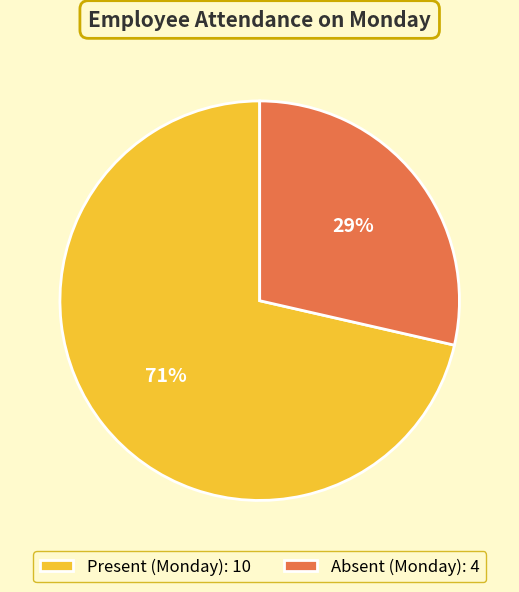

Do Present (Monday): 10 and Absent (Monday): 4 together represent more than half of the pie?

Yes